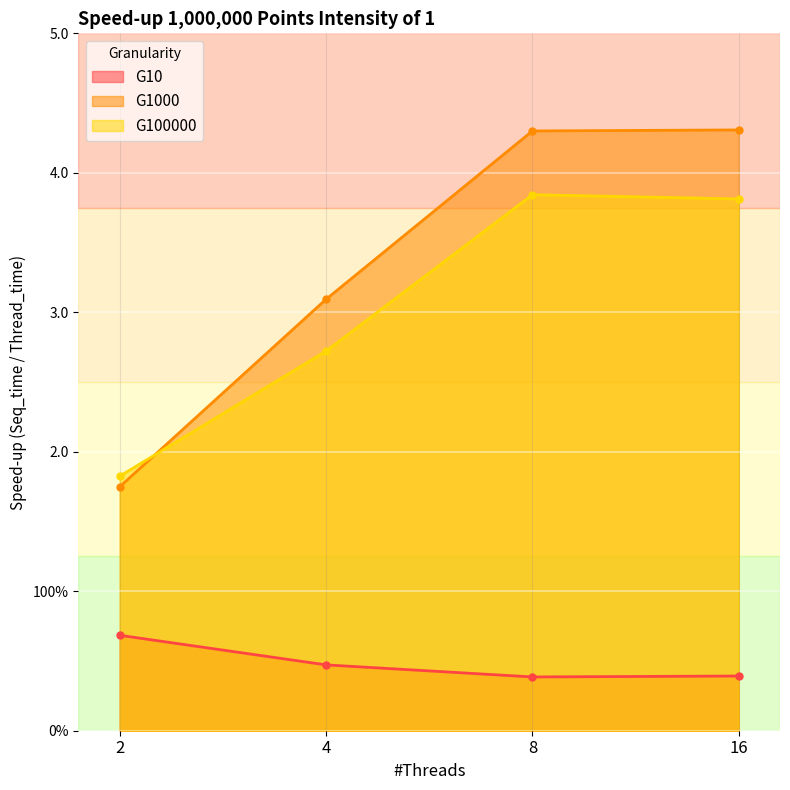

What is the average value of the G100000 series?

3.1